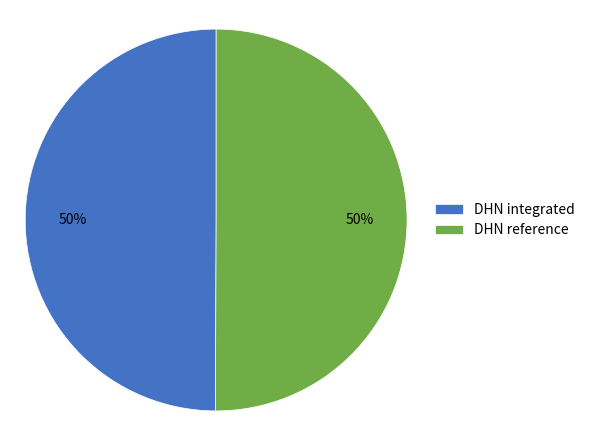

What percentage is the DHN reference slice, to the nearest percent?

50%